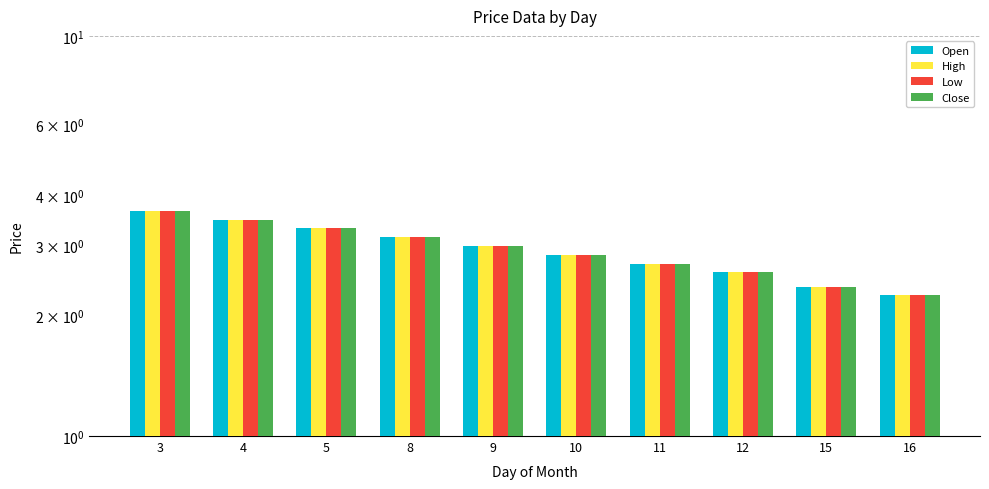

What is the sum of the Open values at 15 and 10?

5.2